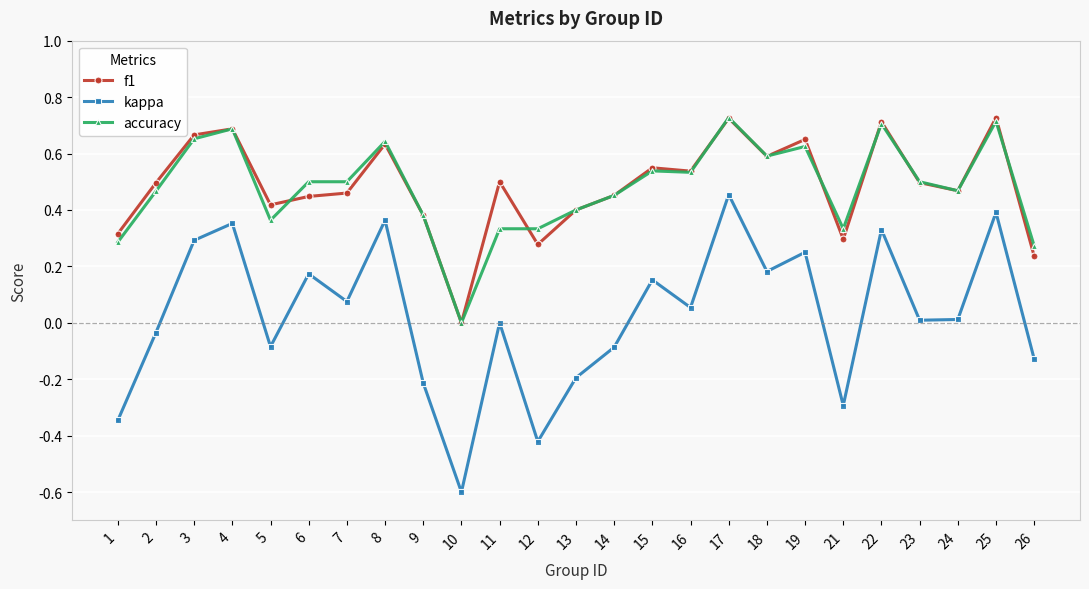

True or false: f1 has more than 1 points higher than both neighbors.

True